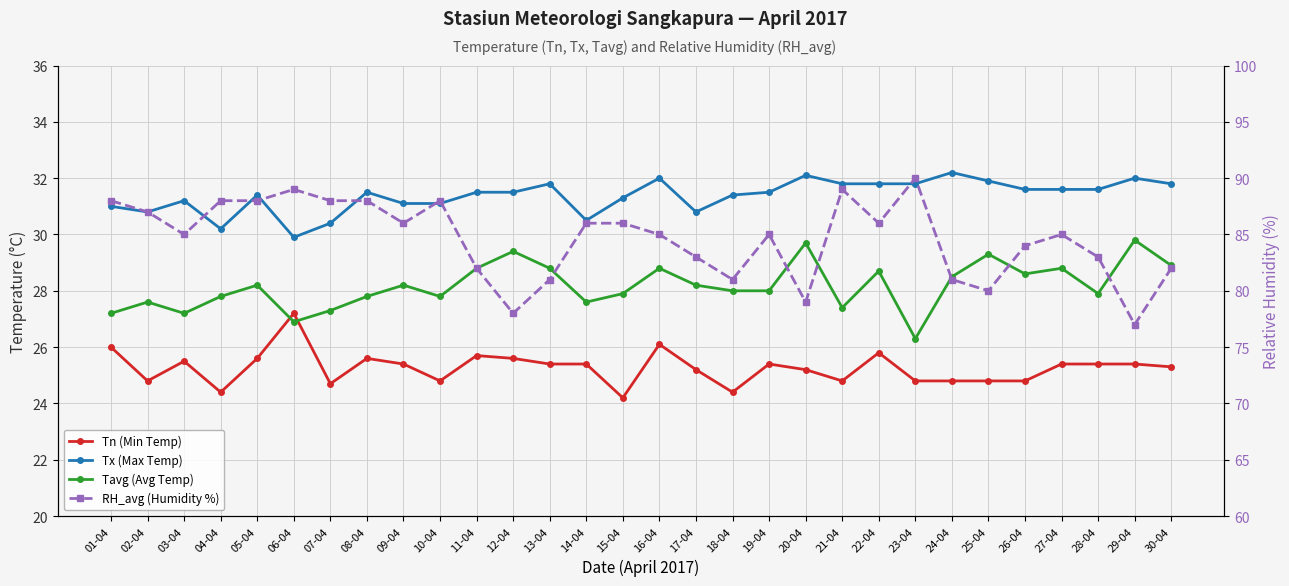

Between 13-04 and 25-04, which is larger?

13-04